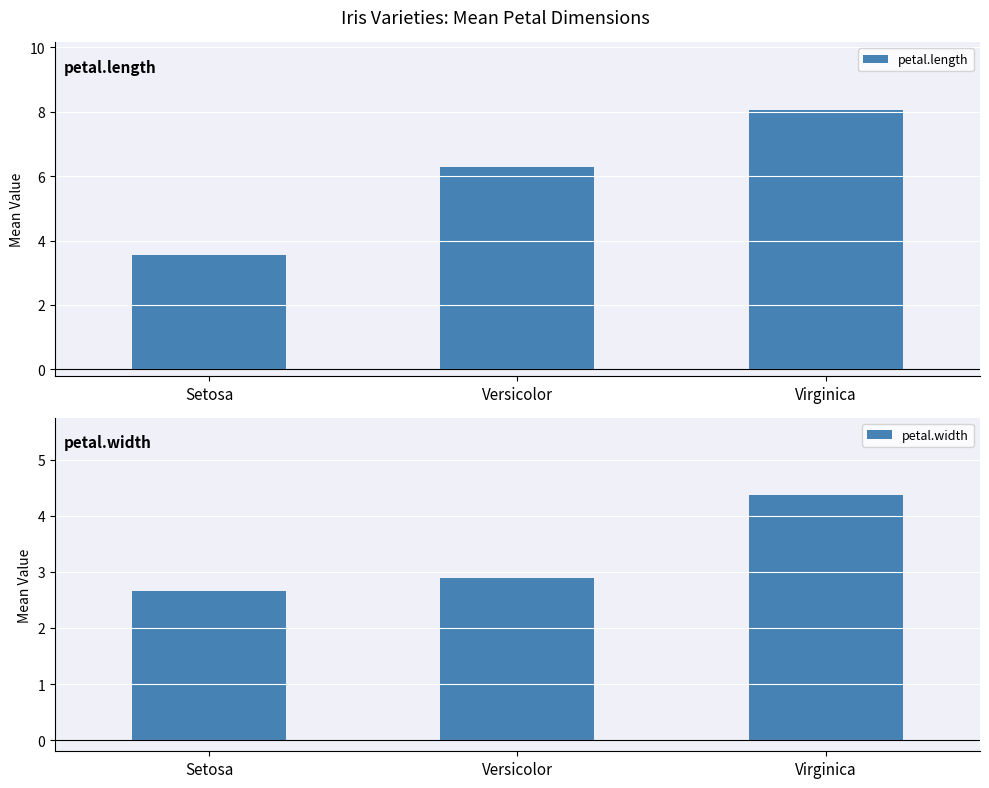

Reading right to left, list all the values displayed in this chart.

petal.length: 8.1	6.3	3.5
petal.width: 4.4	2.9	2.7